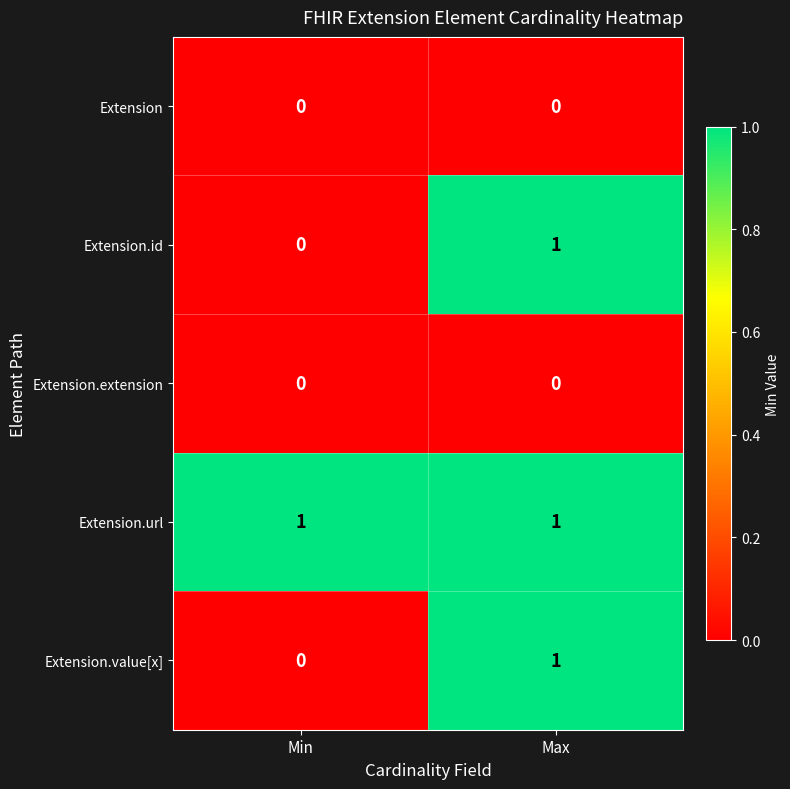

Reading right to left, transcribe all the data shown in this chart.

Extension: Max=0	Min=0
Extension.id: Max=1	Min=0
Extension.extension: Max=0	Min=0
Extension.url: Max=1	Min=1
Extension.value[x]: Max=1	Min=0